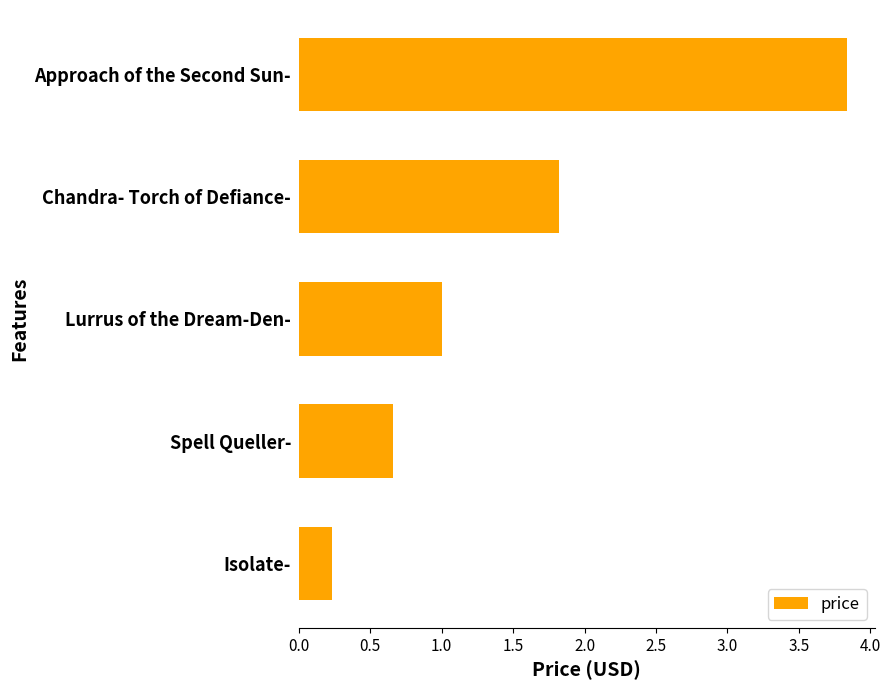

What is the ratio of the value at Approach of the Second Sun- to the value at Lurrus of the Dream-Den-?

3.8